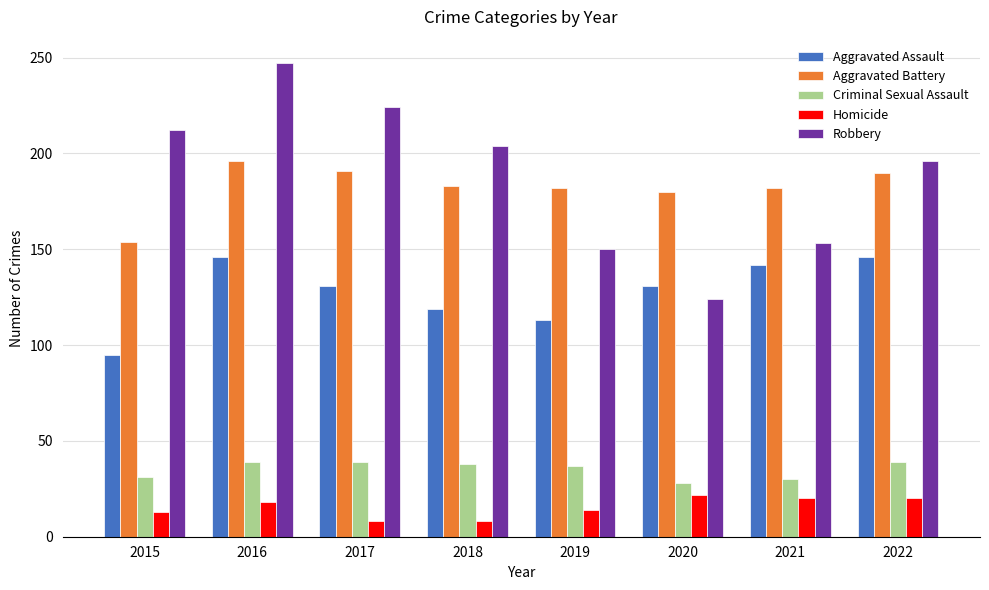

How many bars are there in each group?

5